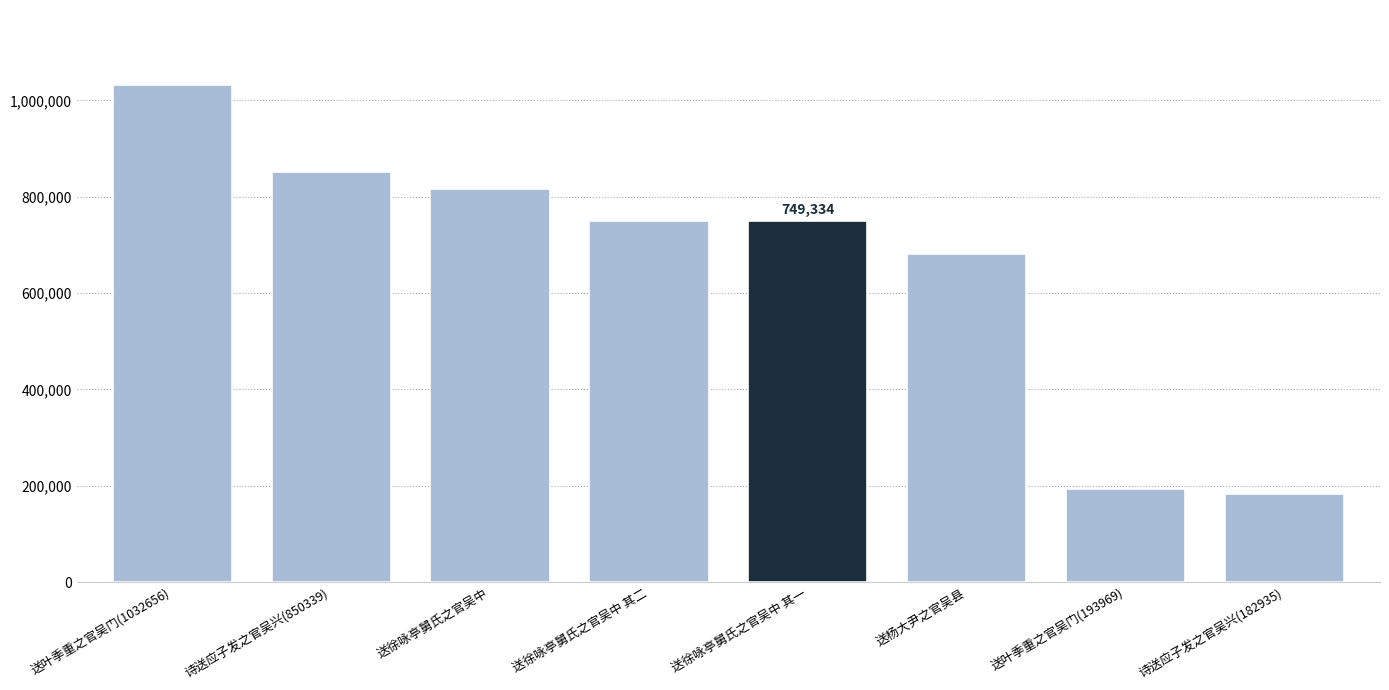

The chart shows a value of 360604 at 送徐咏亭舅氏之官吴中 其一. True or false?

False